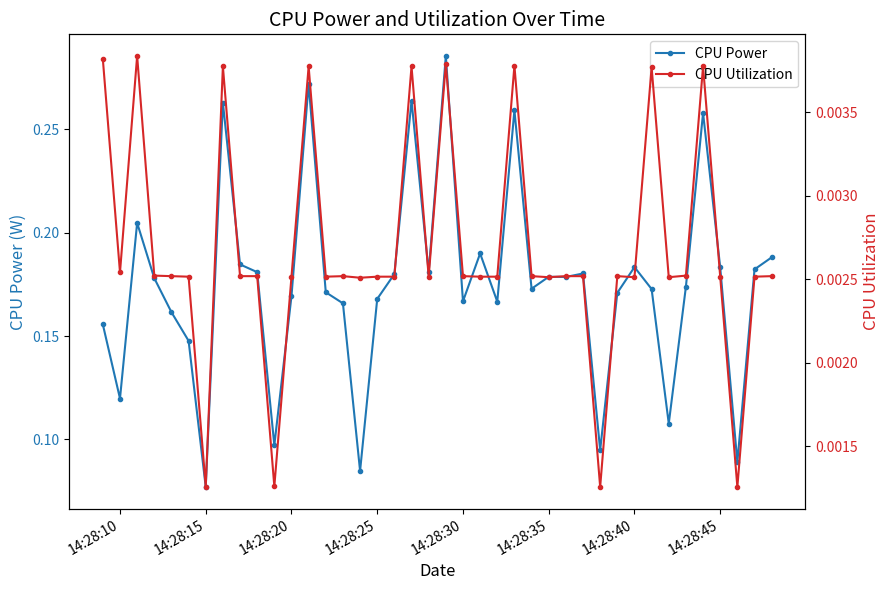

How many CPU Utilization values are between 0 and 1?

40